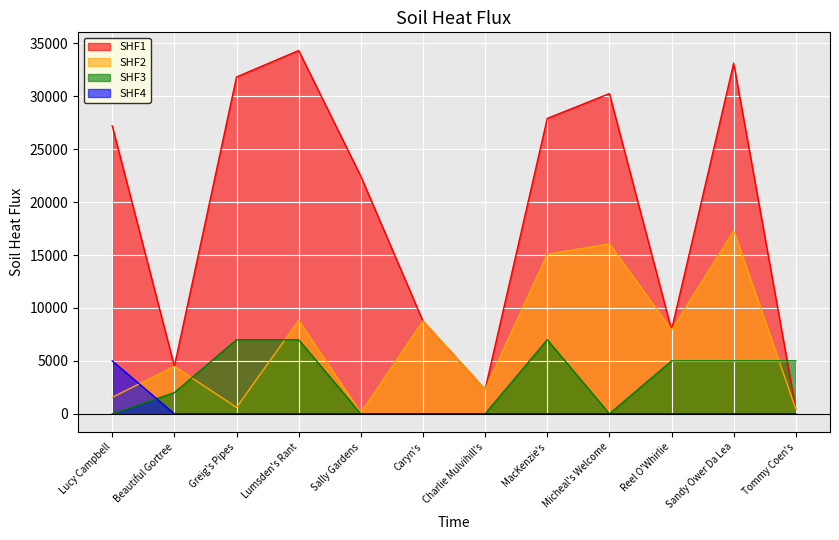

What is the label of the 8th point from the right?

Sally Gardens